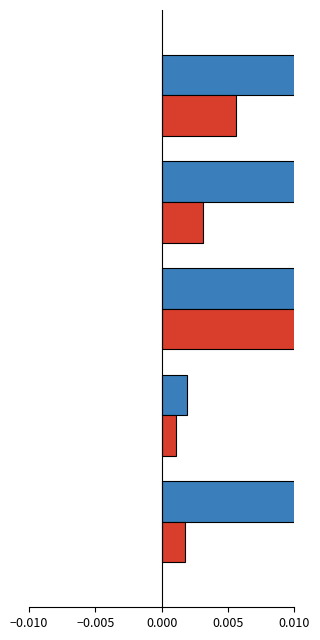

How many groups of bars are there?

5